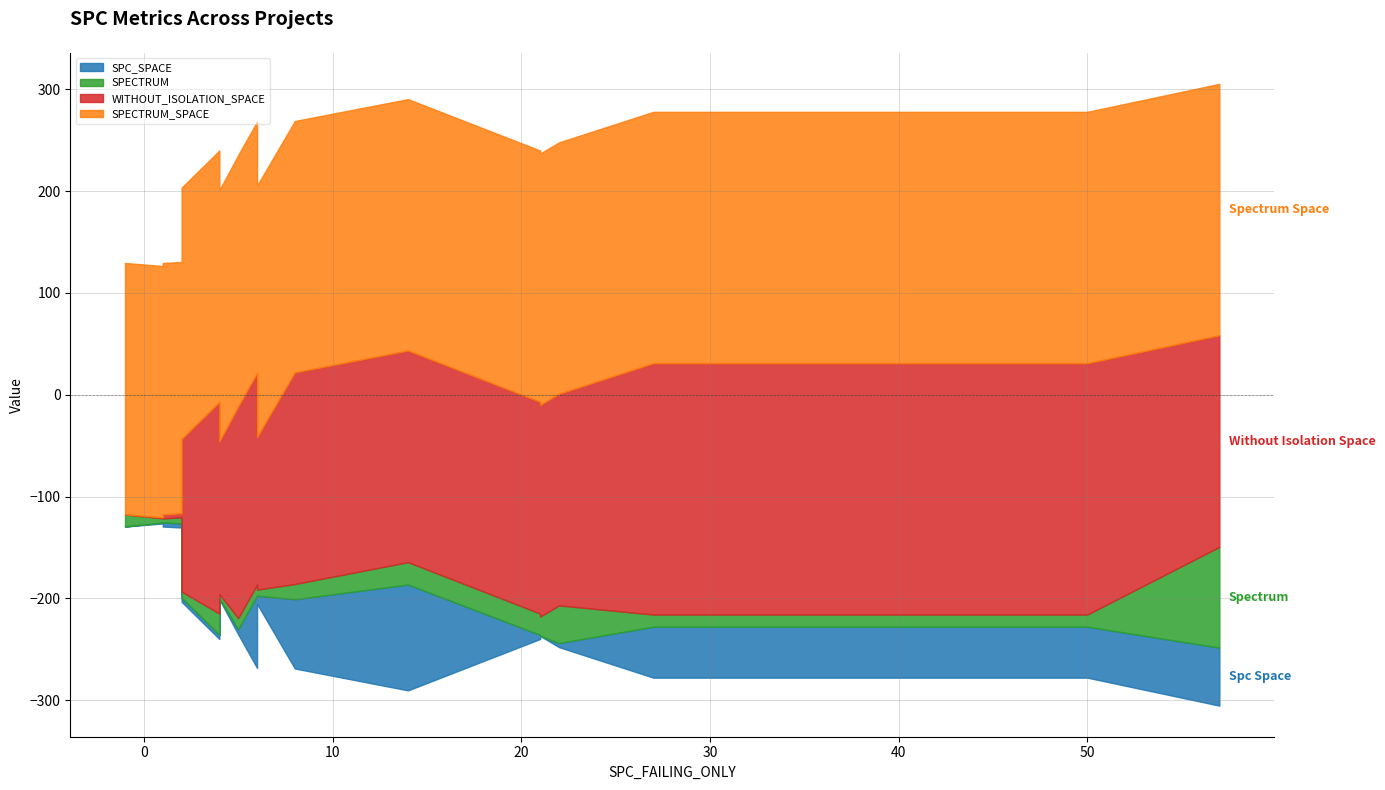

At which category does the chart reach its minimum across all series?

-1